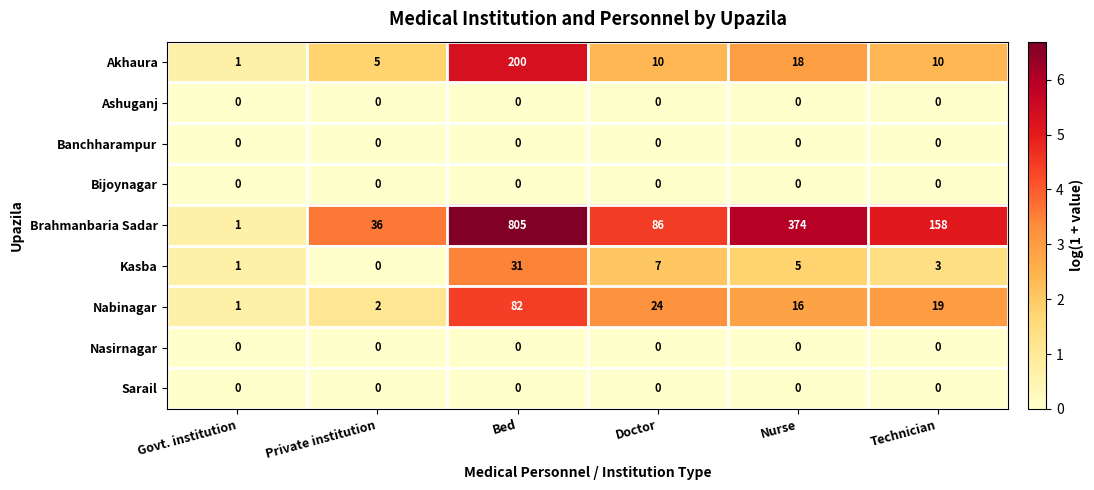

Between Doctor and Nurse, which series saw the biggest shift?

Brahmanbaria Sadar